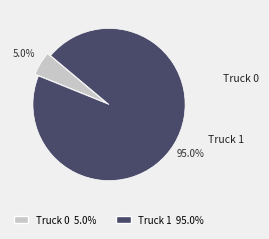

How many segments does this pie chart have?

2